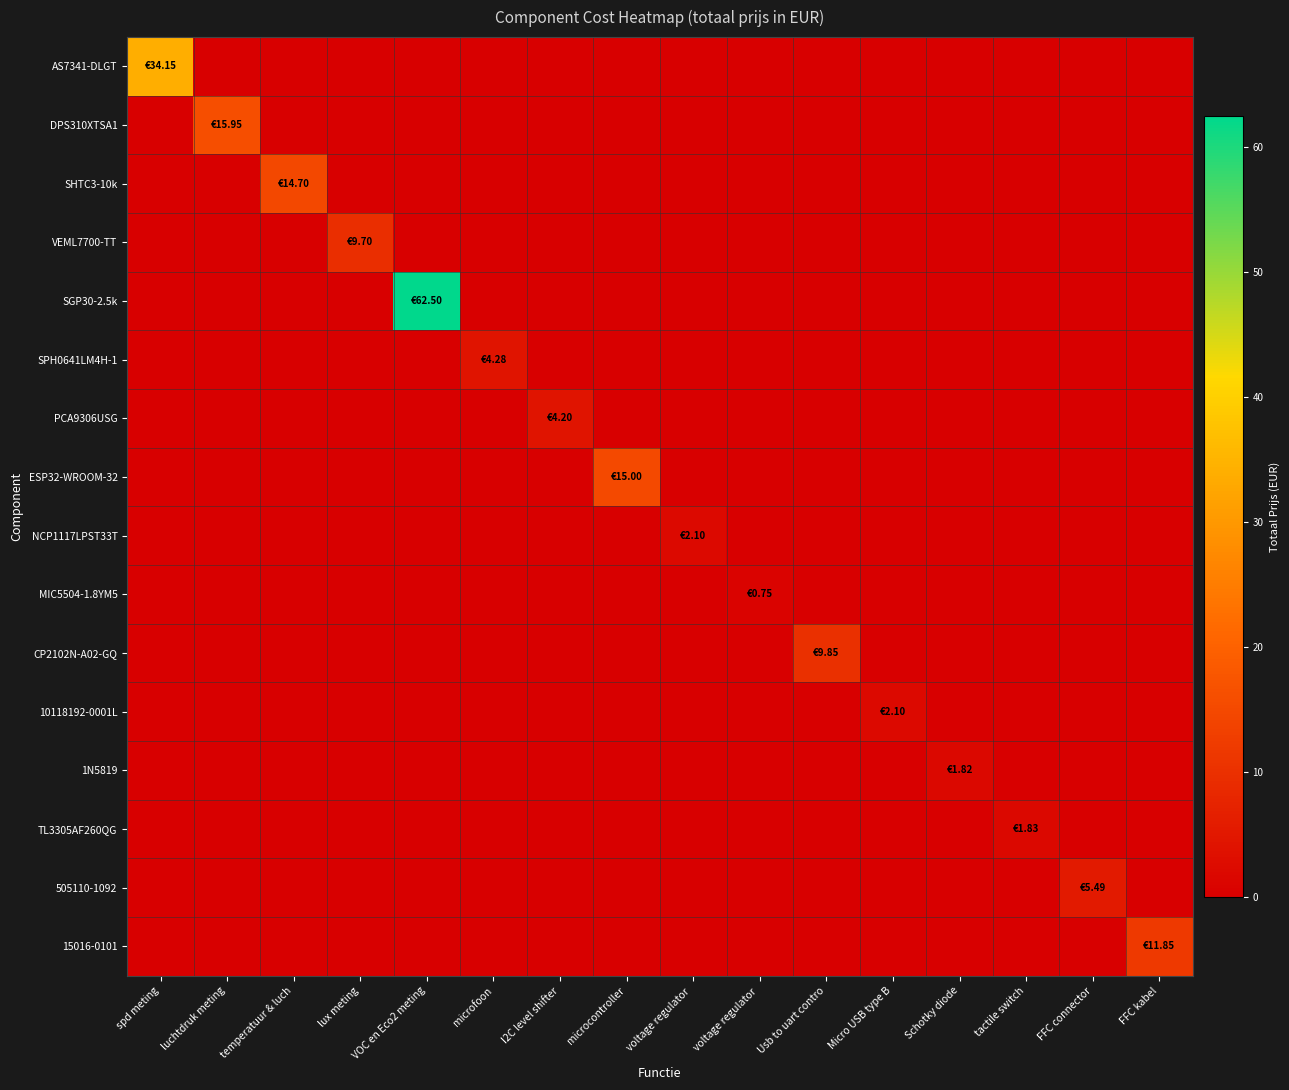

Which series changed the most between spd meting and voltage regulator?

AS7341-DLGT